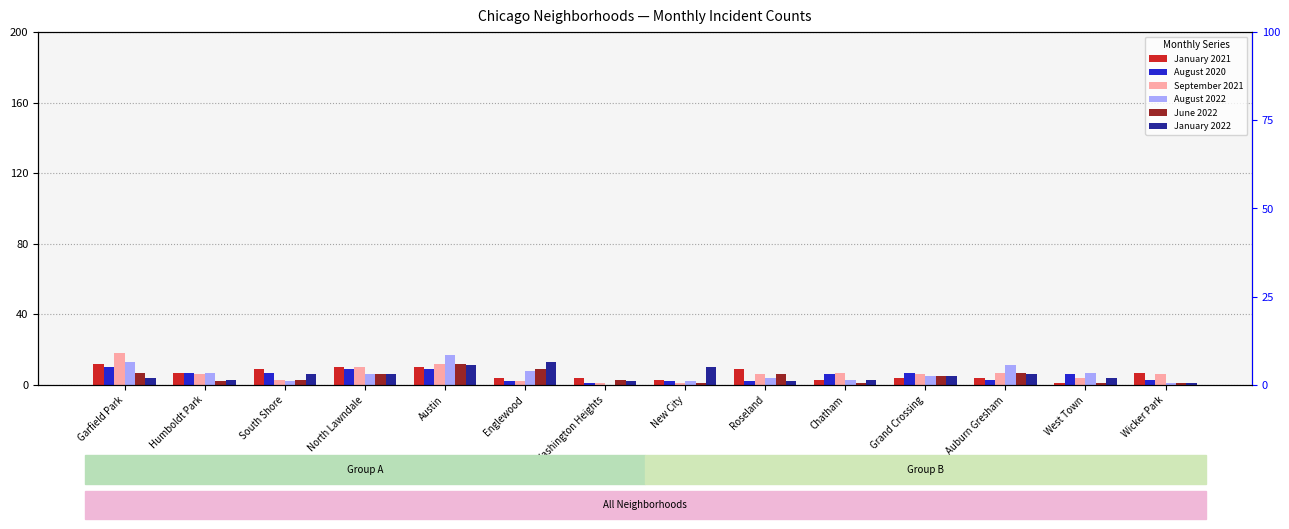

At which label is August 2020 closest to 5?

Chatham